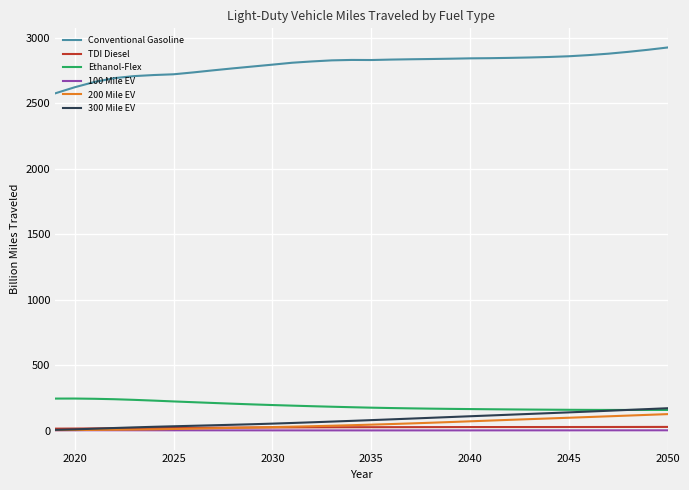

How many intersections are there between 300 Mile EV and TDI Diesel?

1